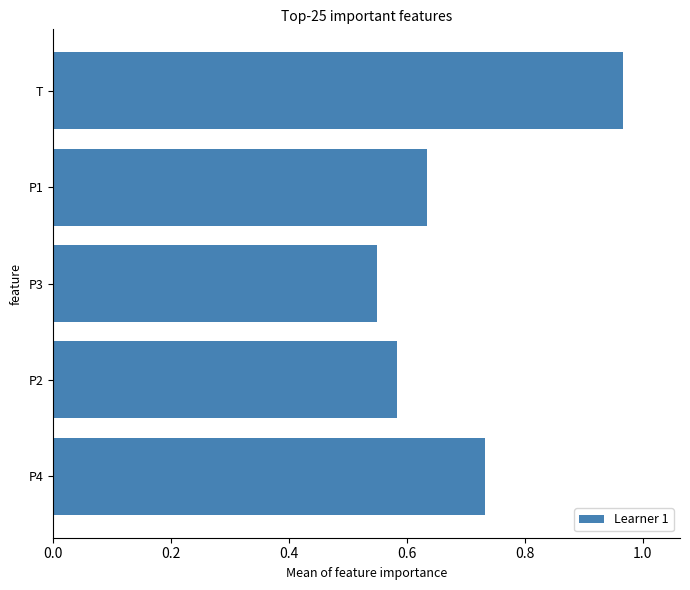

Between P3 and P1, which is larger?

P1